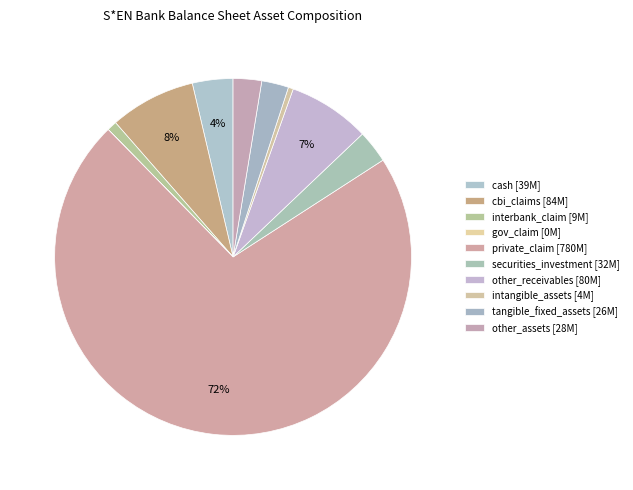

What is the change in value from other_receivables to tangible_fixed_assets?

-54215984